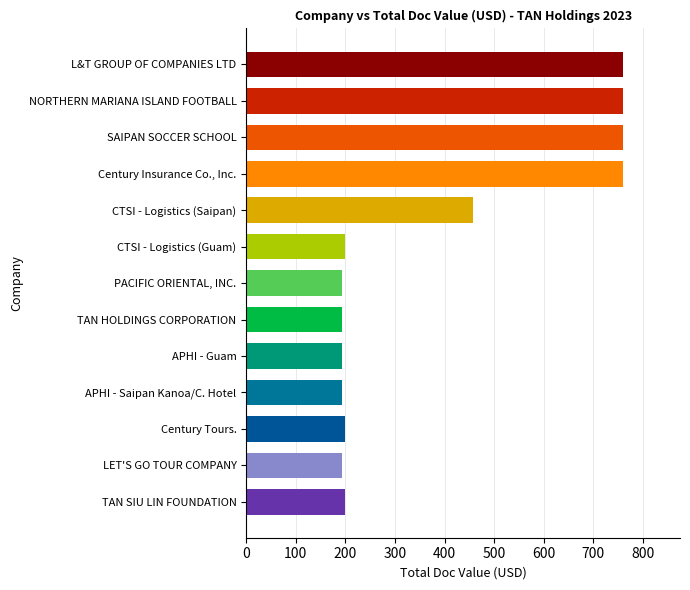

How many values are below 200?

5